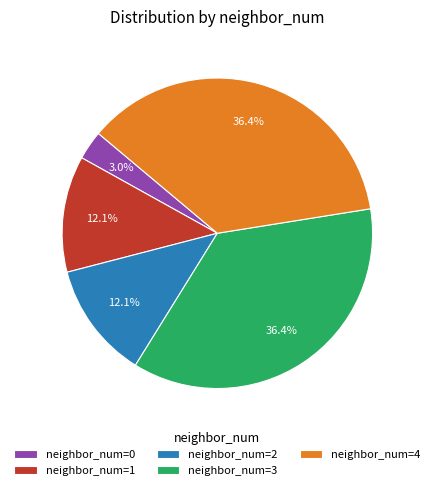

Which slice is the smallest?

neighbor_num=0